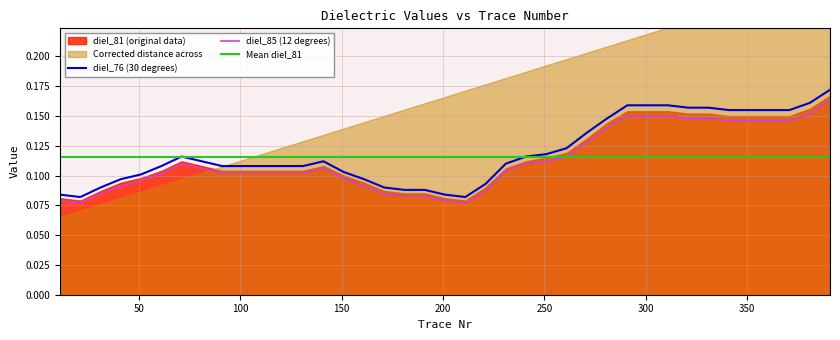

True or false: diel_85 (12 degrees) has a value of 0.1 at 21.

False